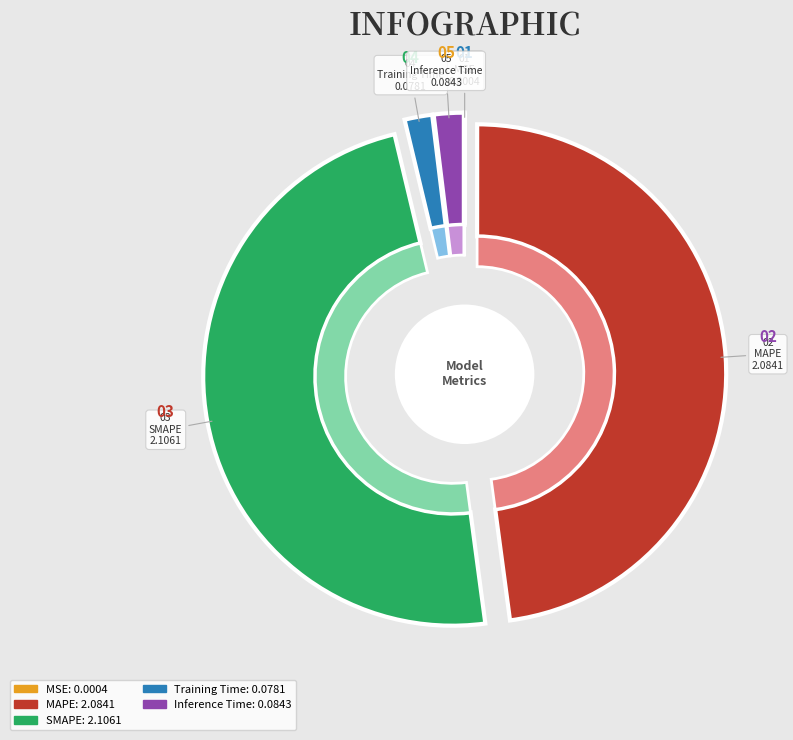

What percentage is NOT represented by Training Time?

98.2%